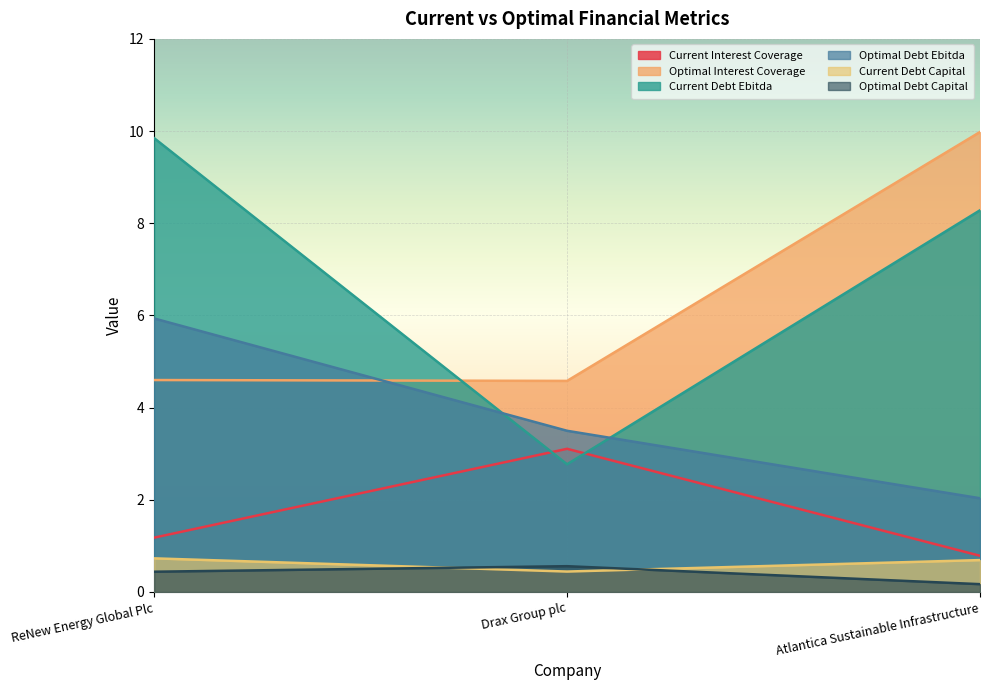

List the series in order of their peak value, highest first.

Optimal Interest Coverage, Current Debt Ebitda, Optimal Debt Ebitda, Current Interest Coverage, Current Debt Capital, Optimal Debt Capital